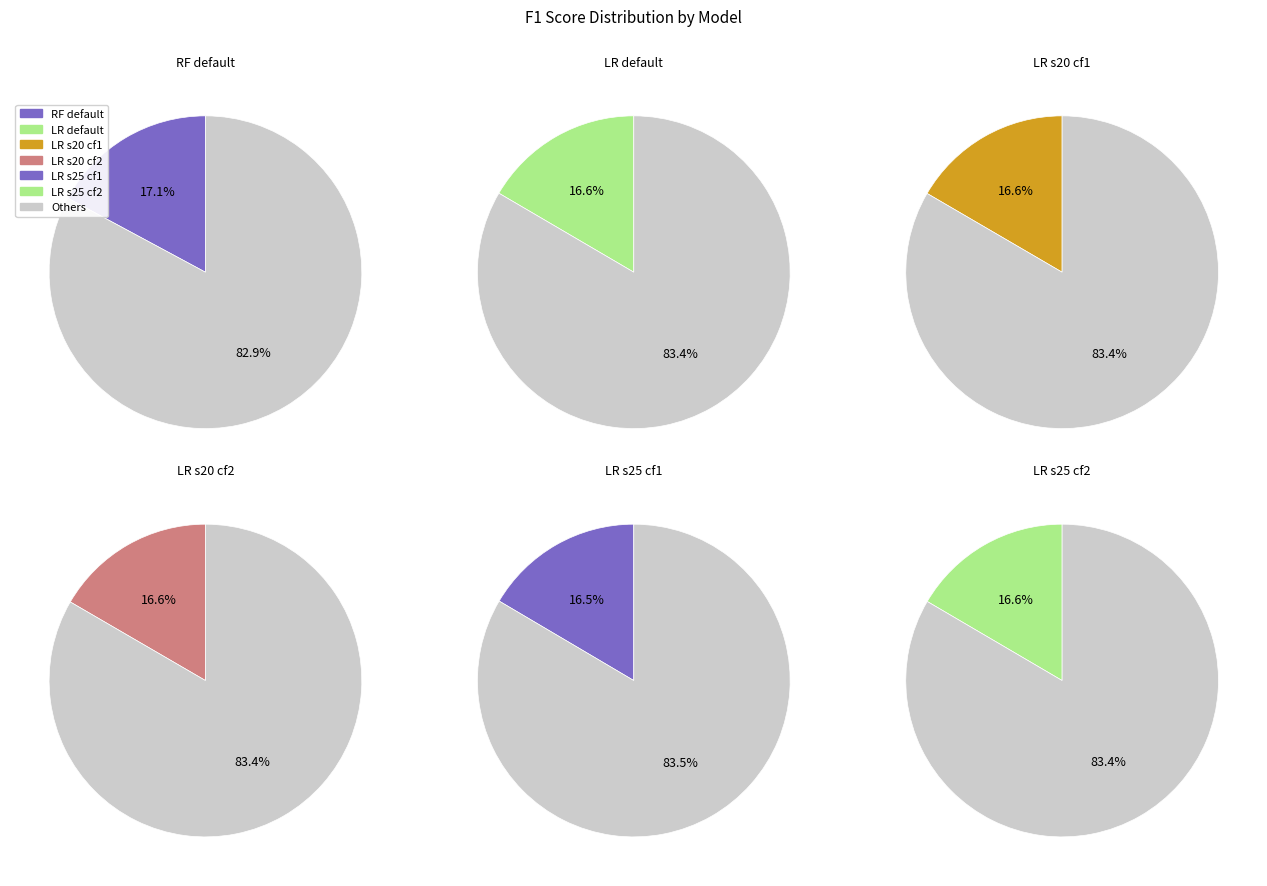

Count the number of slices in the pie.

6